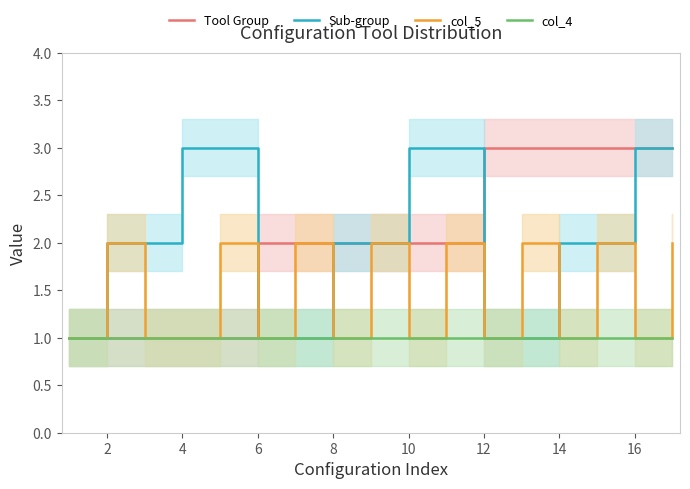

After their last crossing, which series has the higher values: Sub-group or col_5?

Sub-group